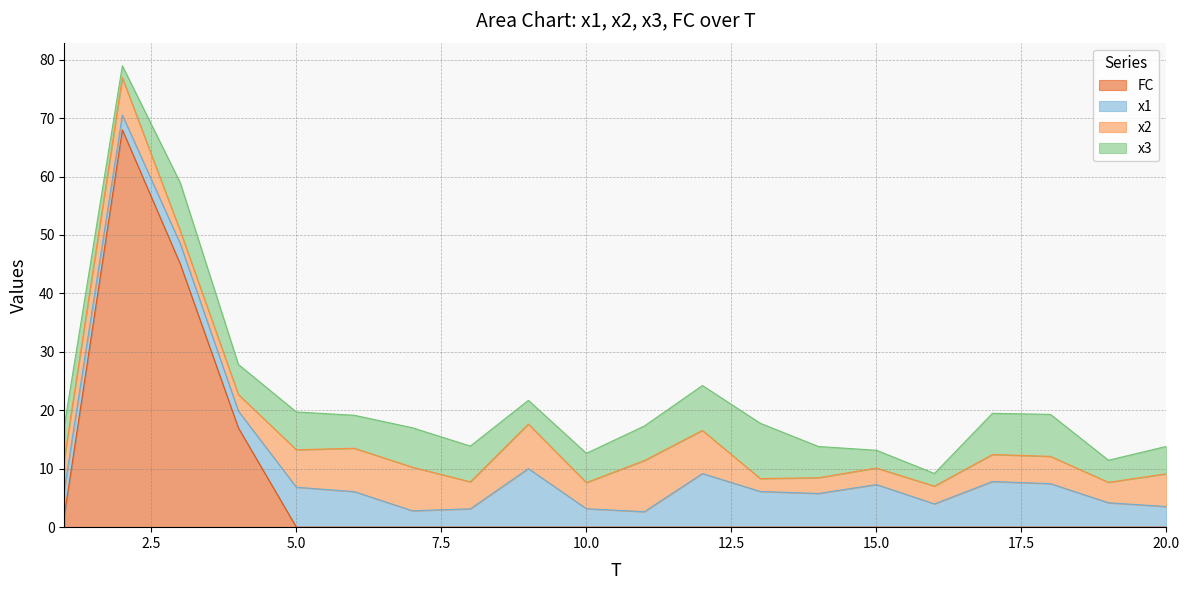

In x2, how many points are lower than both neighbors (excluding endpoints)?

5